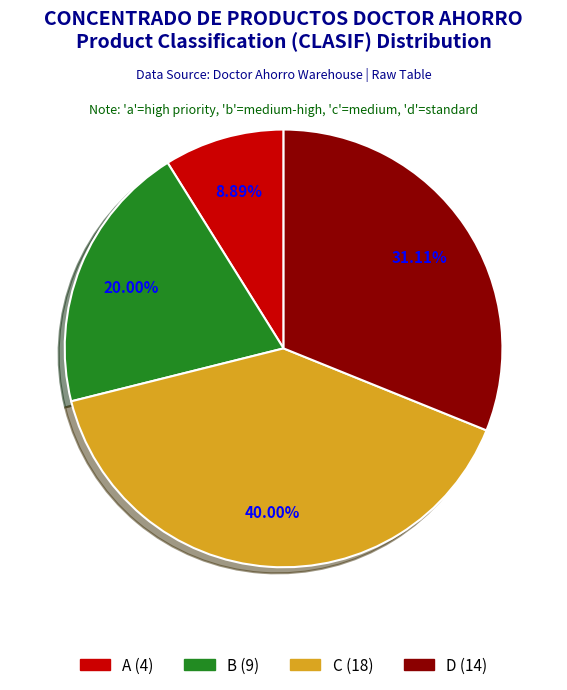

Is there a majority slice in this chart?

No